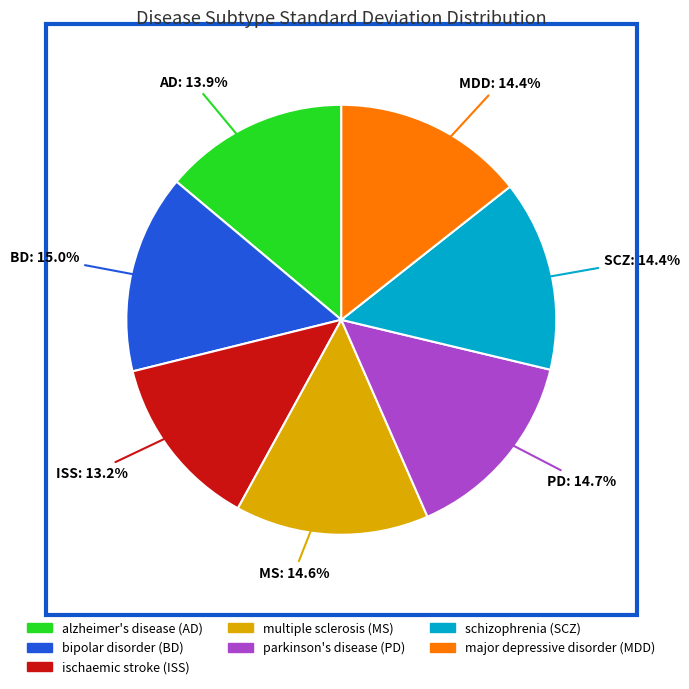

The major depressive disorder (MDD) slice represents 9% of the pie. True or false?

False